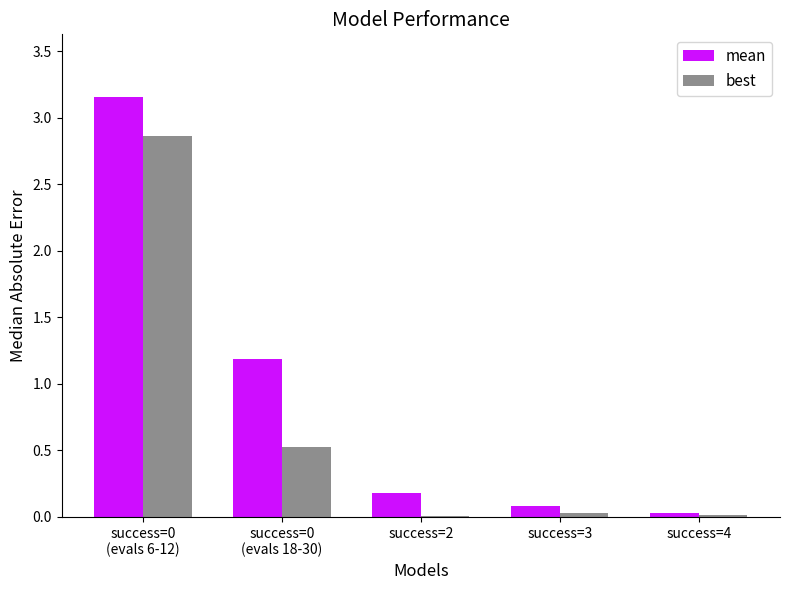

Which series has the largest total across all categories?

mean